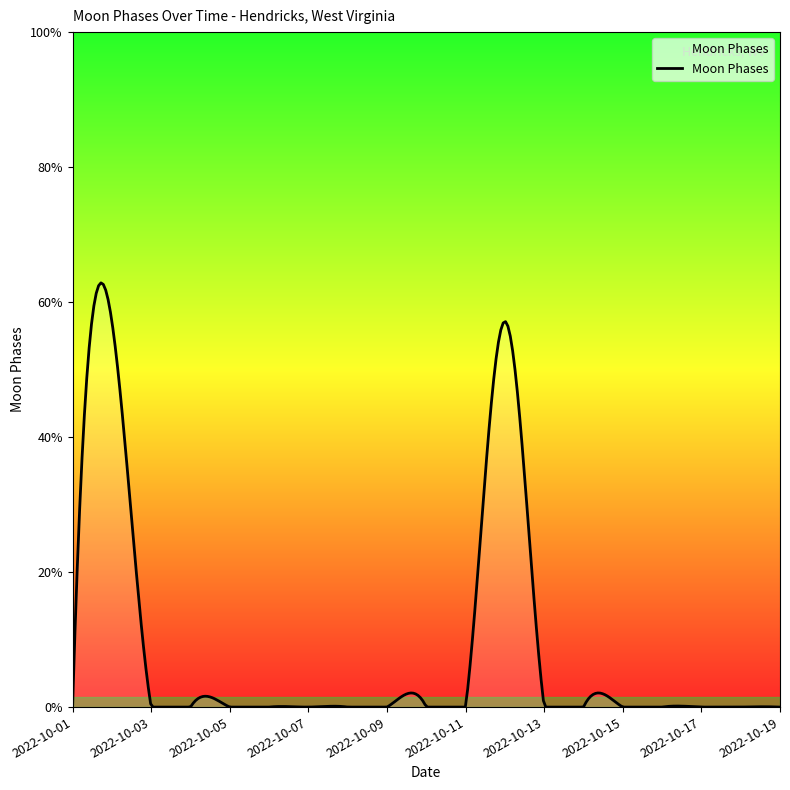

Does the chart display data point markers on the line(s)?

No